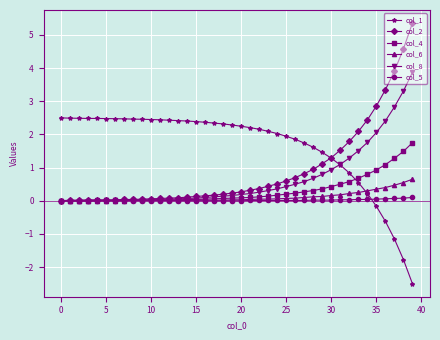

What is the lowest value of the col_1 series?

-2.5